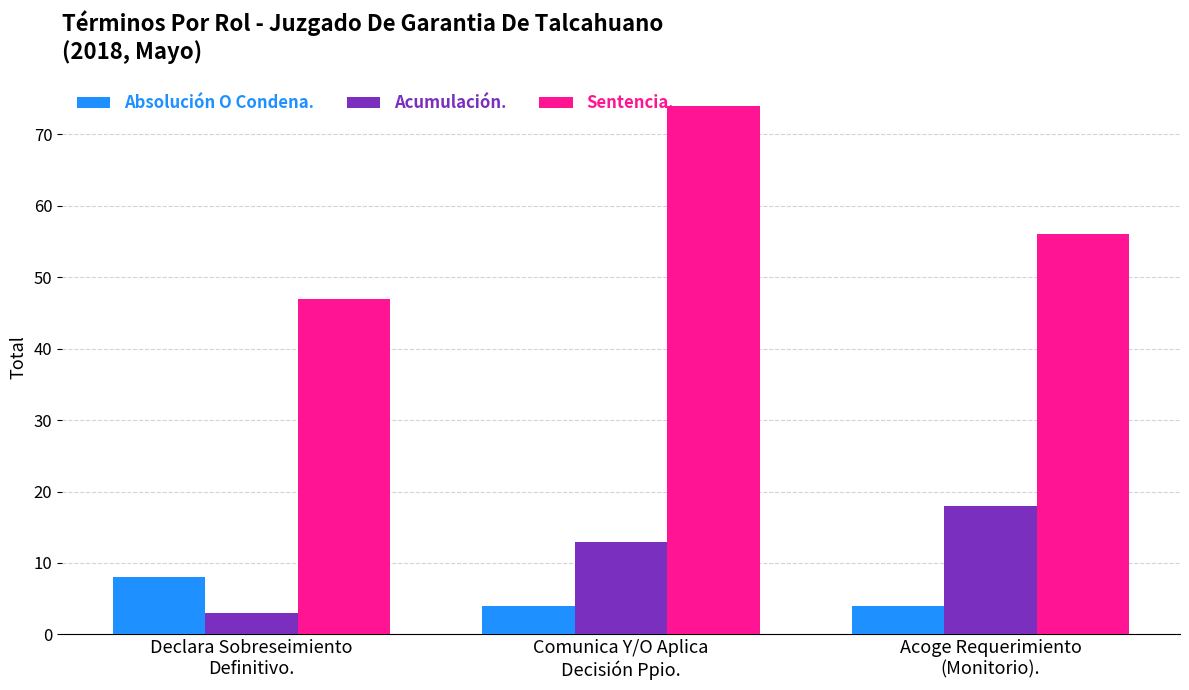

What are all the series names shown in the legend?

Absolución O Condena., Acumulación., Sentencia.